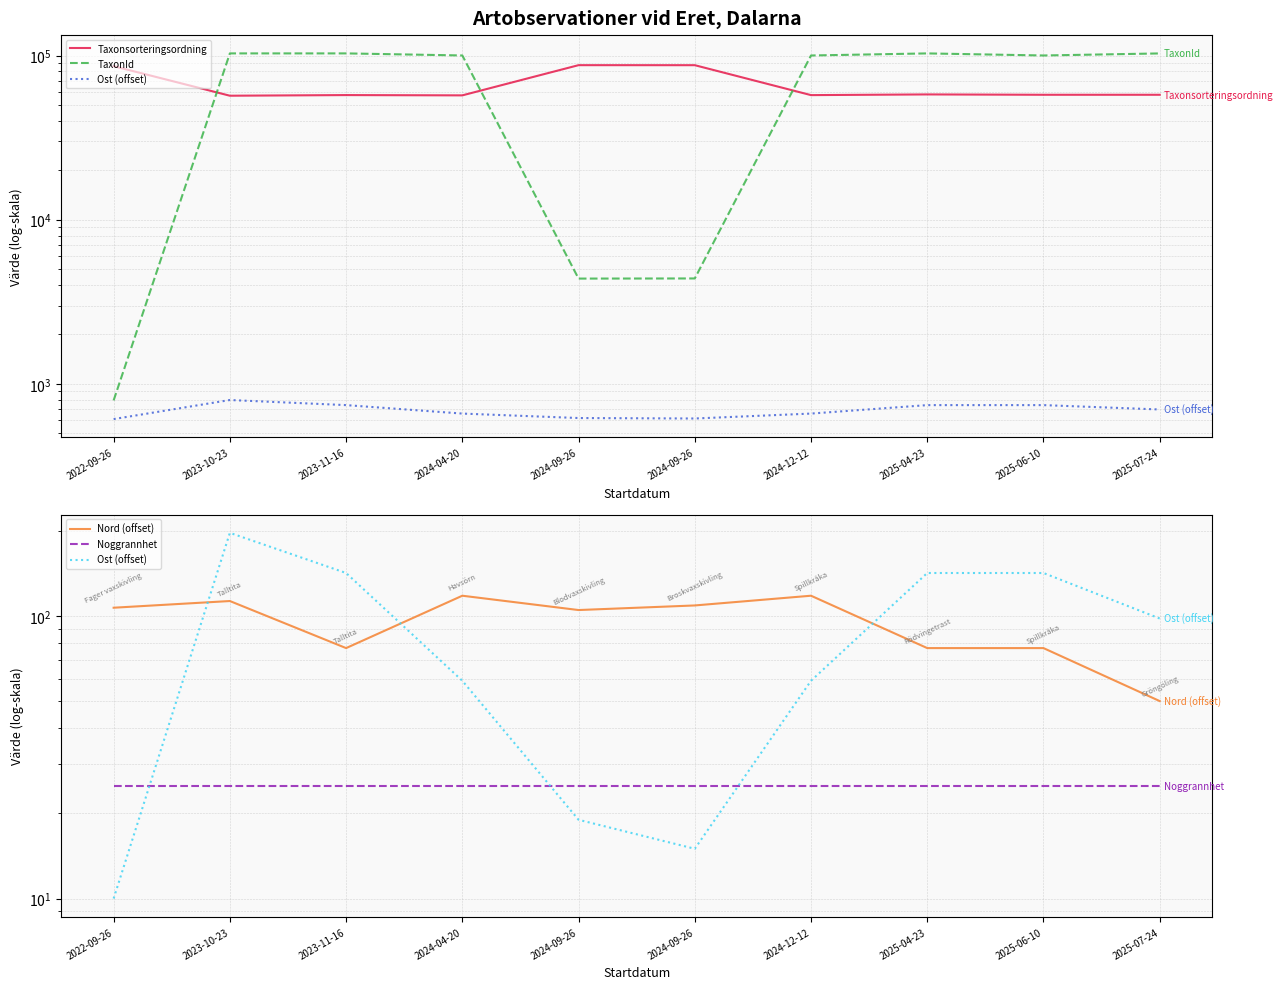

List the labels in order of Noggrannhet value, largest first.

2022-09-26, 2023-10-23, 2023-11-16, 2024-04-20, 2024-09-26, 2024-09-26, 2024-12-12, 2025-04-23, 2025-06-10, 2025-07-24